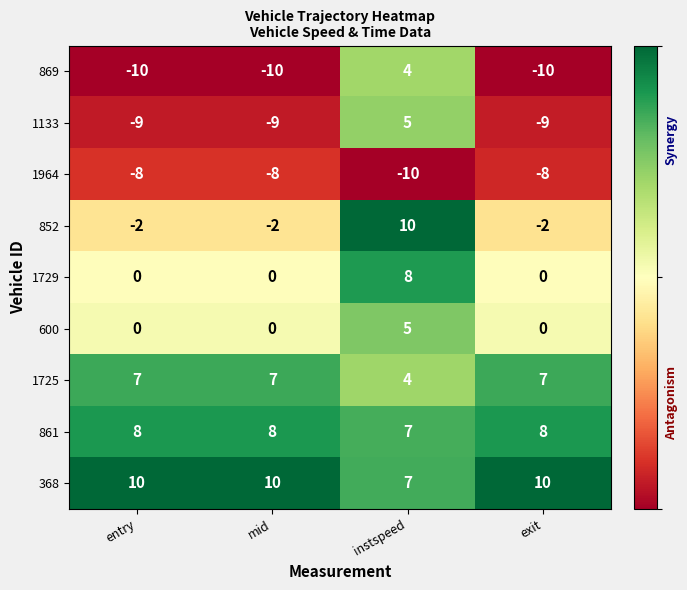

What is the spread (max minus min) of values at exit?

20